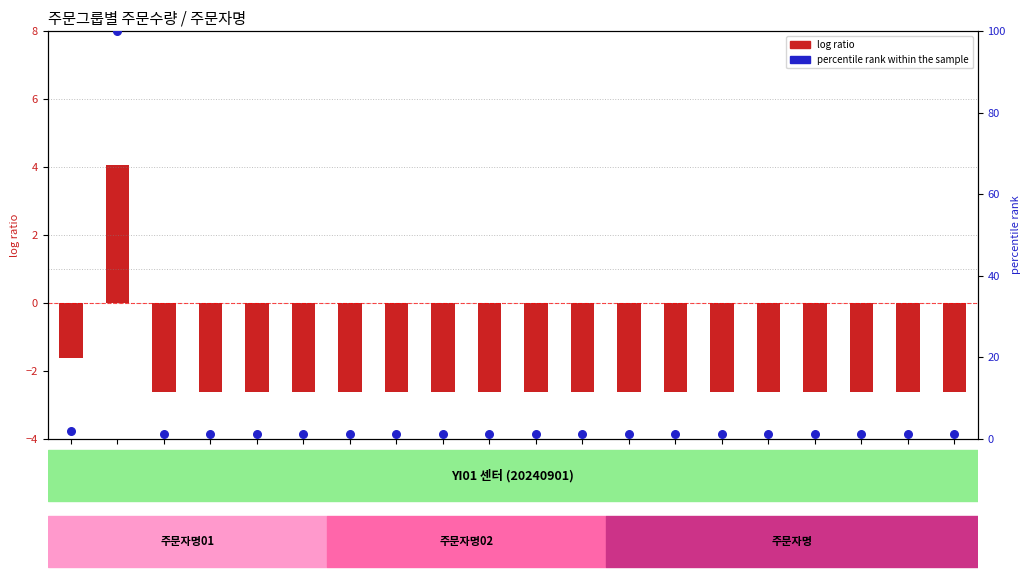

Which series contains the highest Y value?

percentile rank within the sample